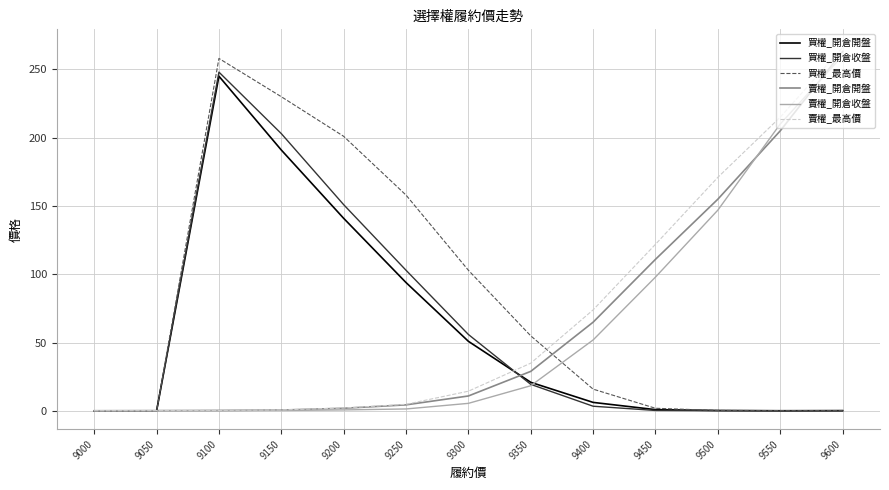

At 9400, list the series in order from largest to smallest.

賣權_最高價, 賣權_開倉開盤, 賣權_開倉收盤, 買權_最高價, 買權_開倉開盤, 買權_開倉收盤